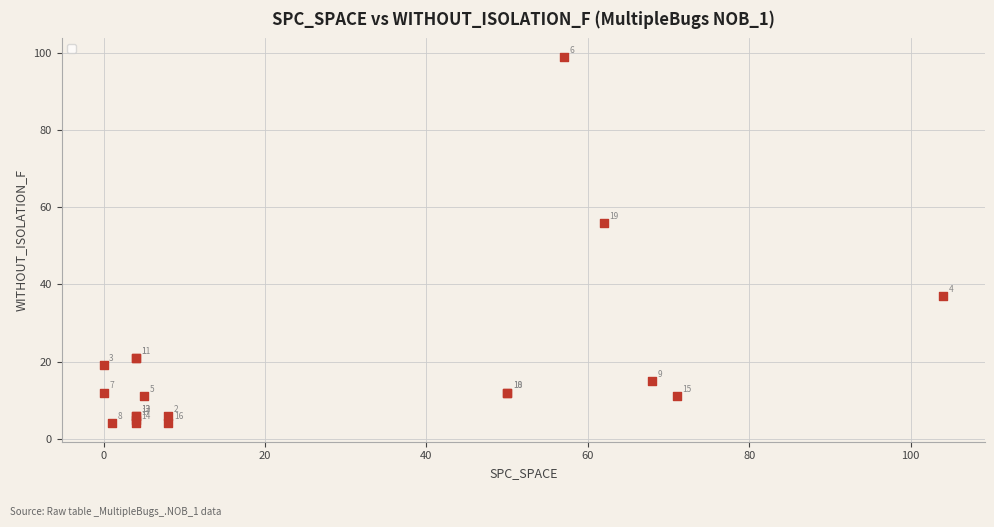

What Y value in the scatter plot is closest to 51?

56